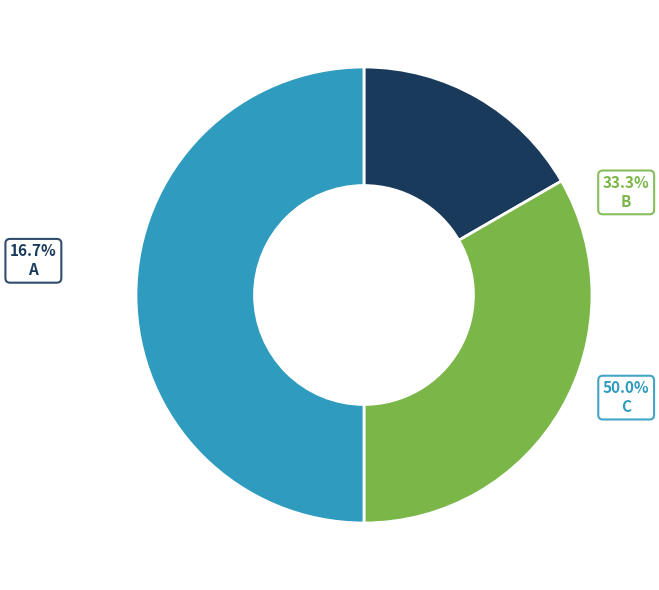

What percentage is the C slice, to the nearest percent?

50%